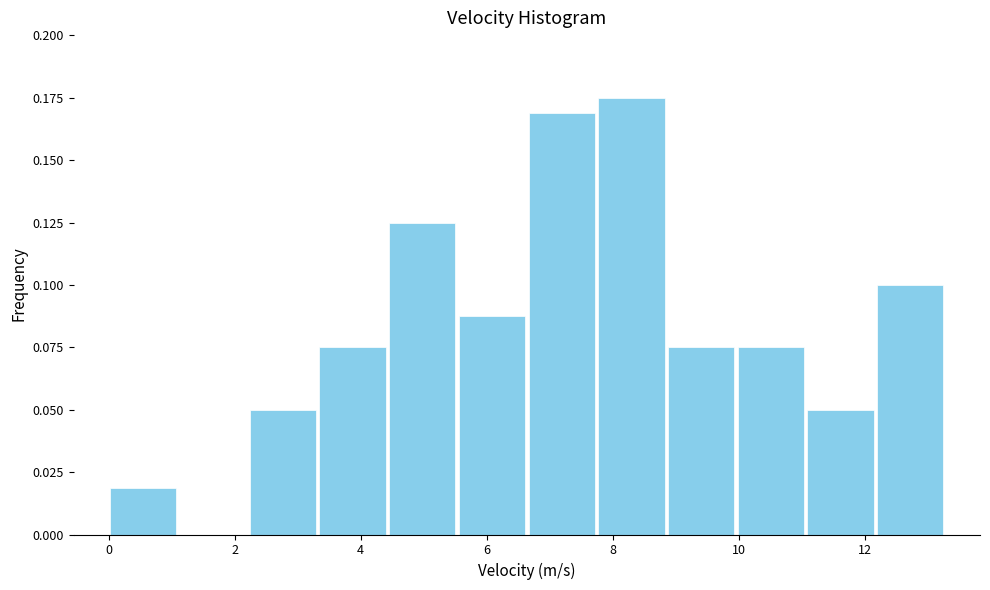

How tall is the bar that spans 2.2 to 3.4 on the x-axis? Neither the bar edges nor the heights are printed on the chart, so give them approximately, as read against the axes.

0.050